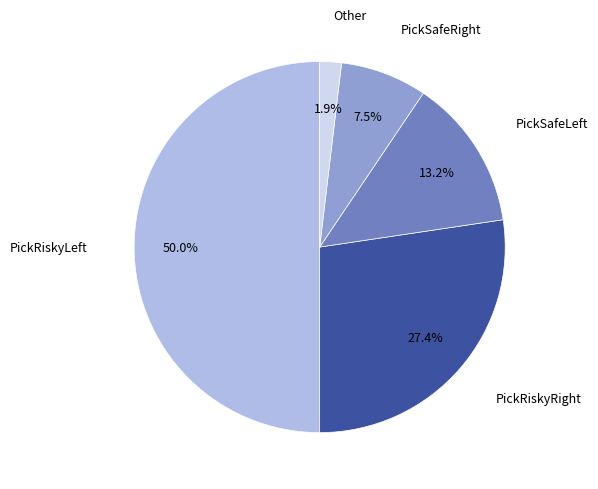

How many slices are in this pie chart?

5